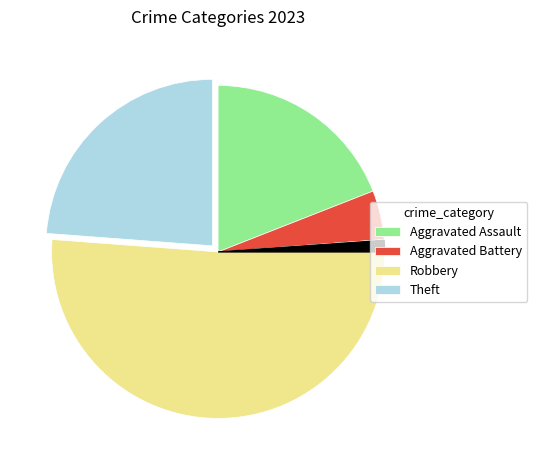

Is there a majority slice in this chart?

Yes